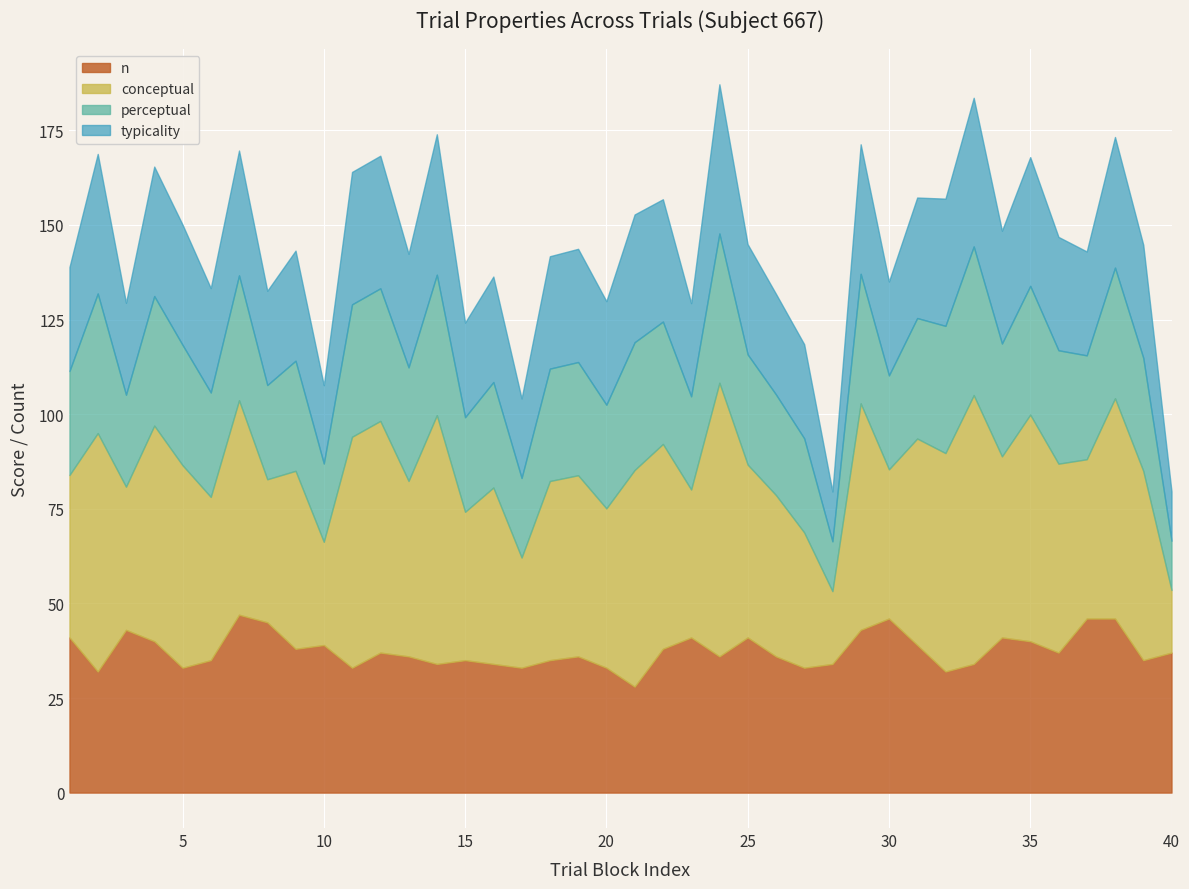

Is the value of perceptual at 23 greater than the value of typicality at 16?

No